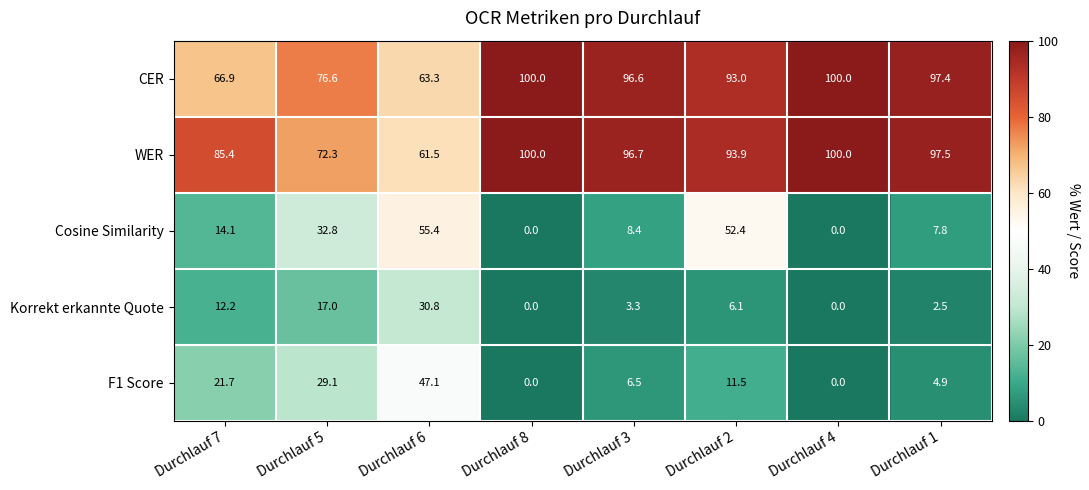

Which series has the largest range (max minus min)?

Cosine Similarity